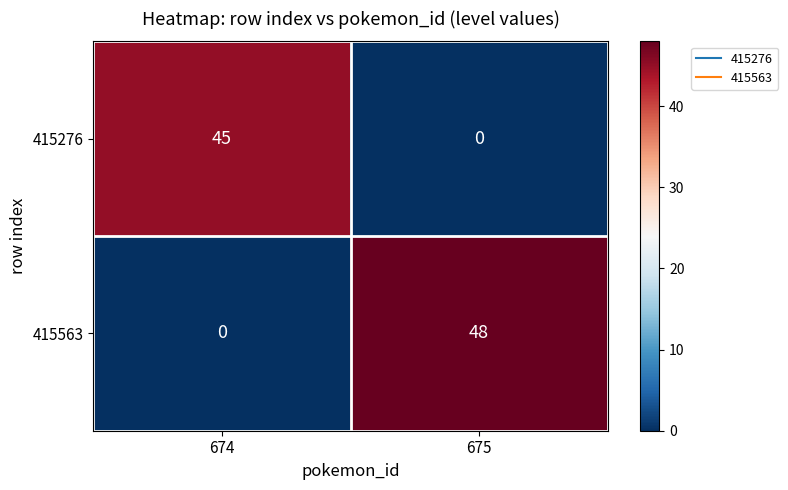

Rank the series by their average value, from lowest to highest.

415276, 415563